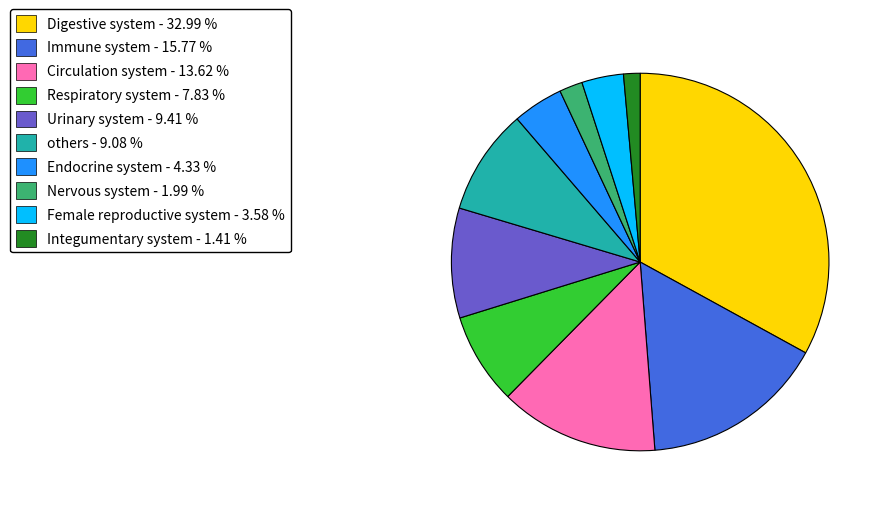

Approximately how many times larger is the value at Endocrine system - 4.33 % compared to Urinary system - 9.41 %?

0.5